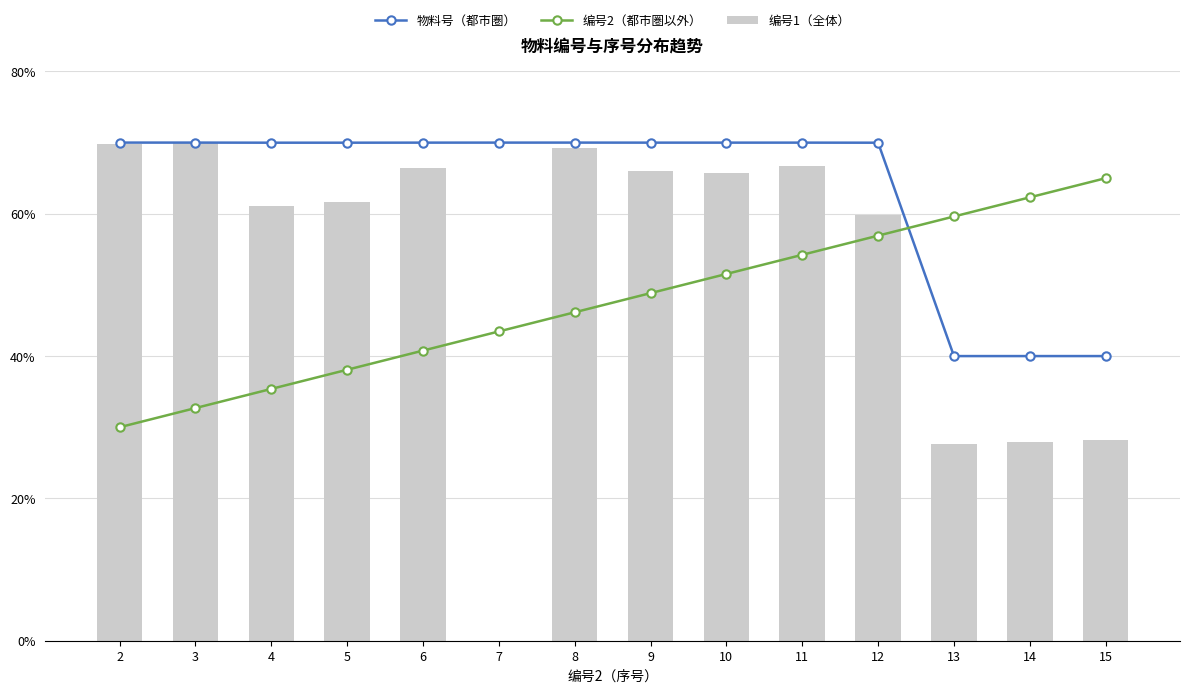

What is the value of the 物料号（都市圏） bar at the 2nd from the left?

70.0